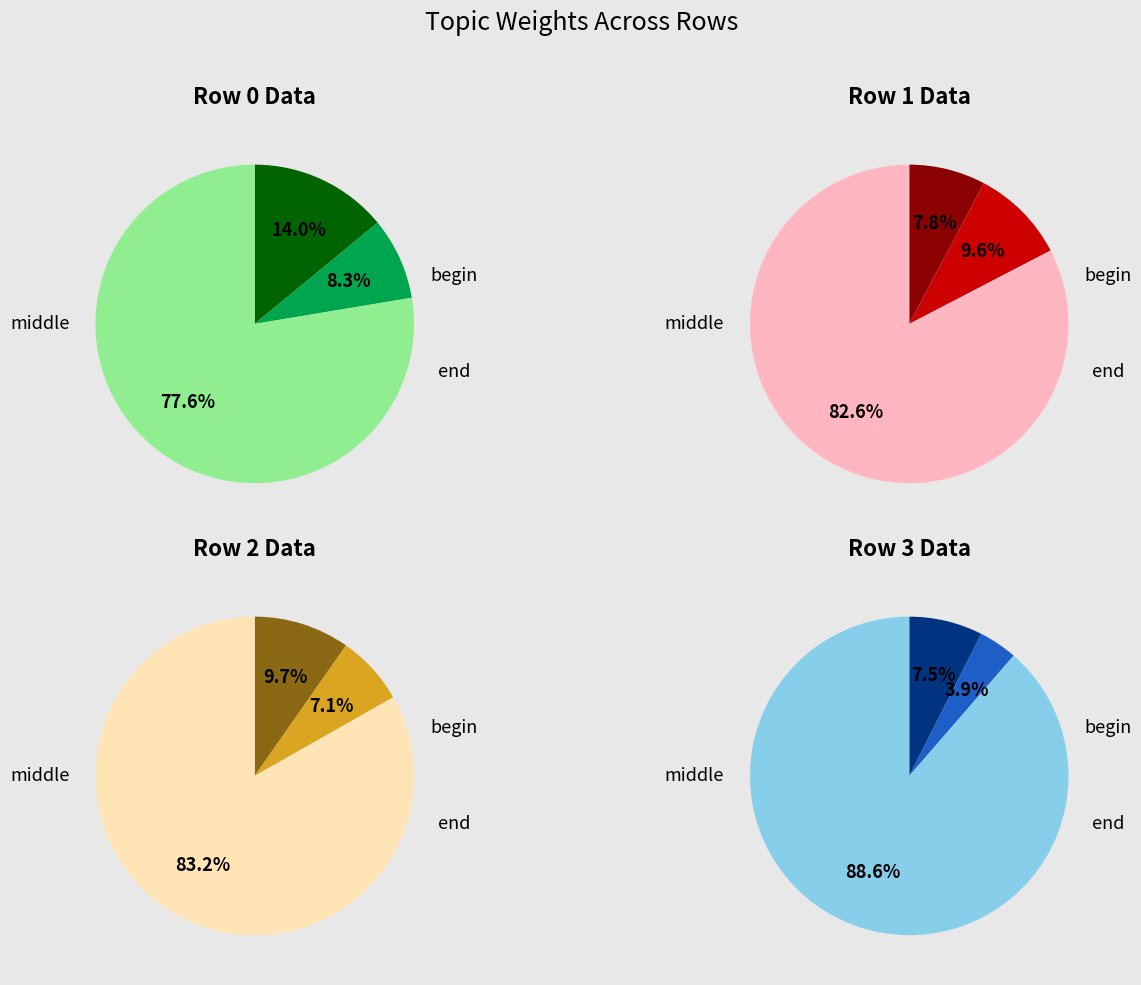

Is it true that Topic1 is 16% of the pie?

False